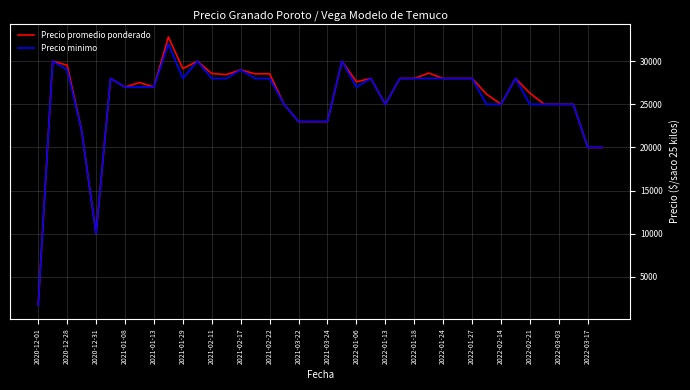

What is the maximum value for Precio minimo?

32000